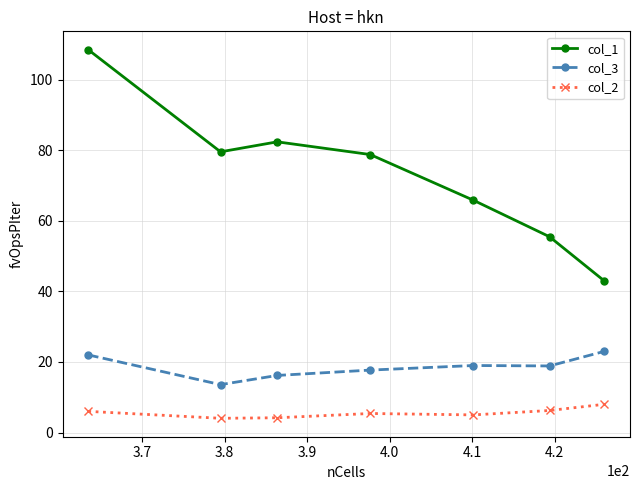

List the series in order of their overall mean, highest first.

col_1, col_3, col_2